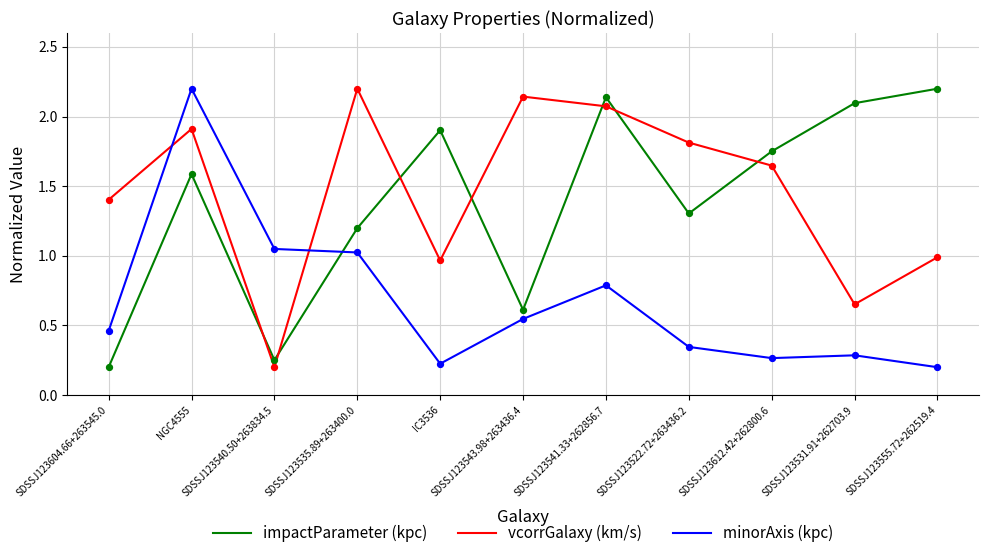

What are all the series names shown in the legend?

impactParameter (kpc), vcorrGalaxy (km/s), minorAxis (kpc)